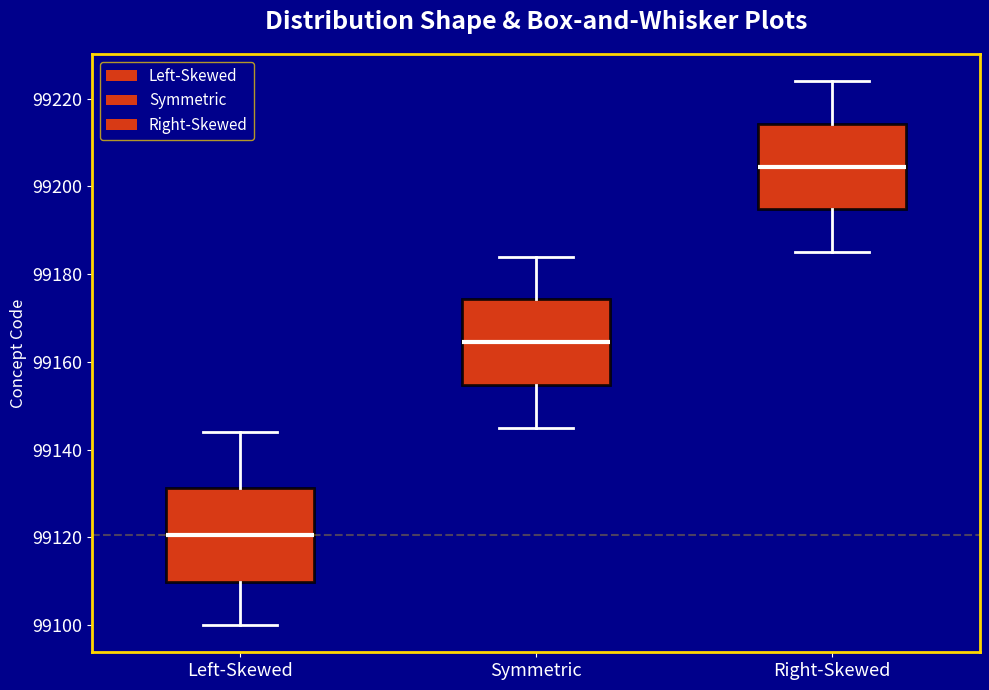

Which box's median line is the lowest?

Left-Skewed